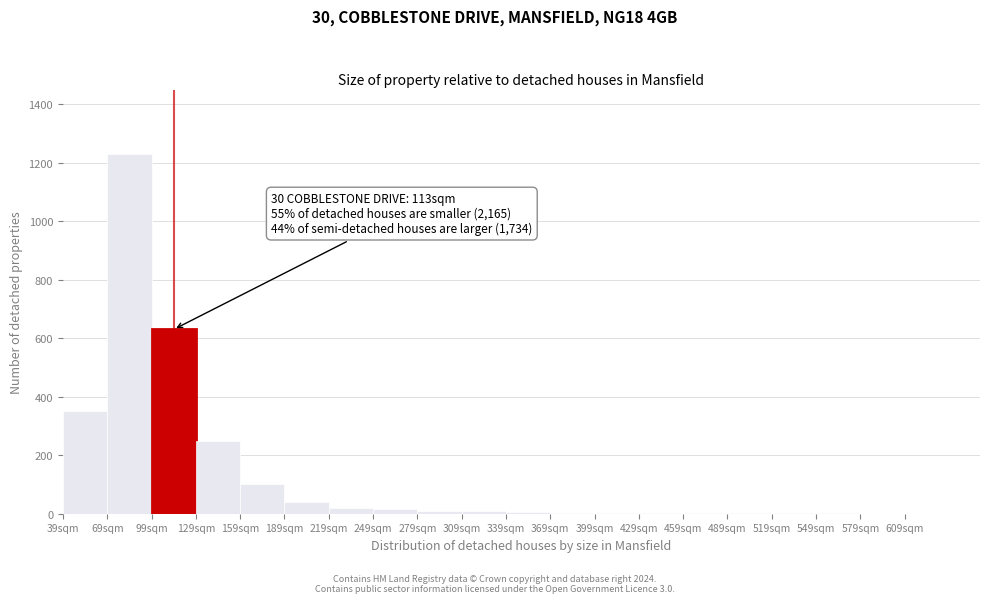

Over which range of the x-axis is the bar tallest?

69 to 99